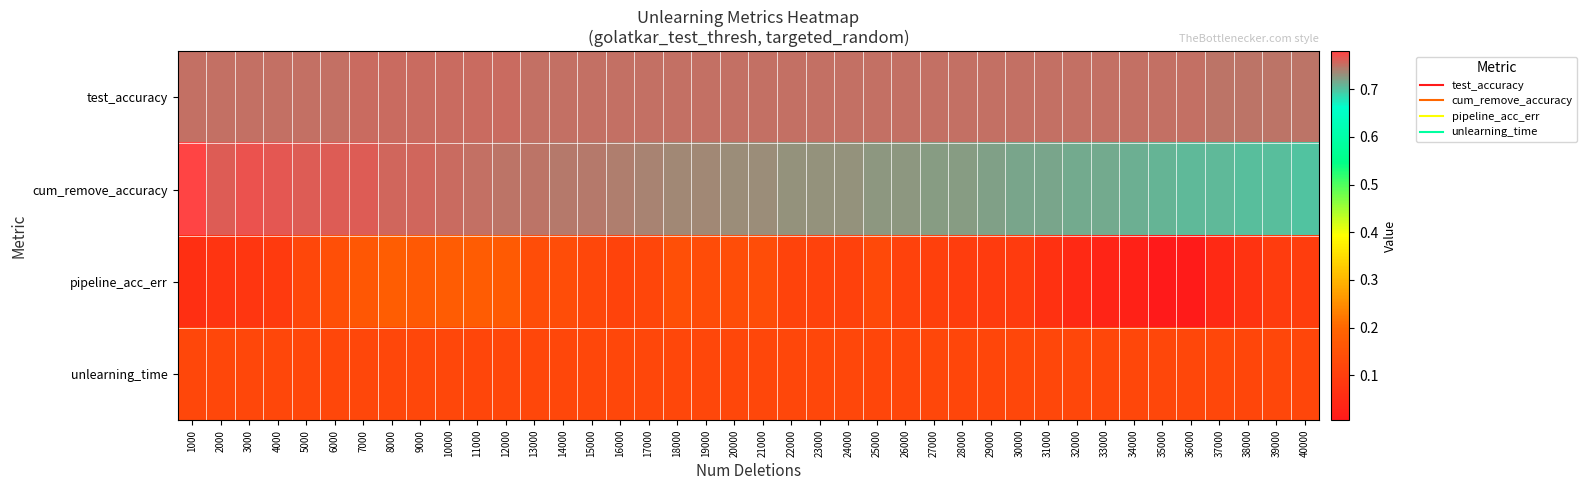

What is the maximum value shown in the chart?

0.8